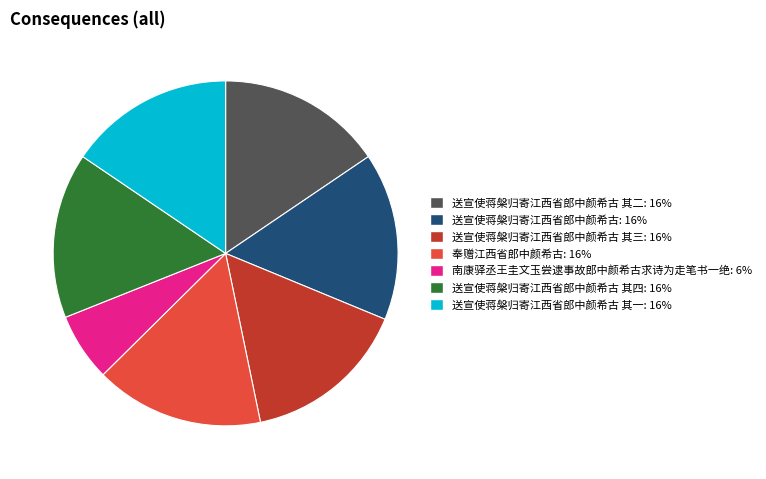

Is there any slice that represents more than half of the pie?

No